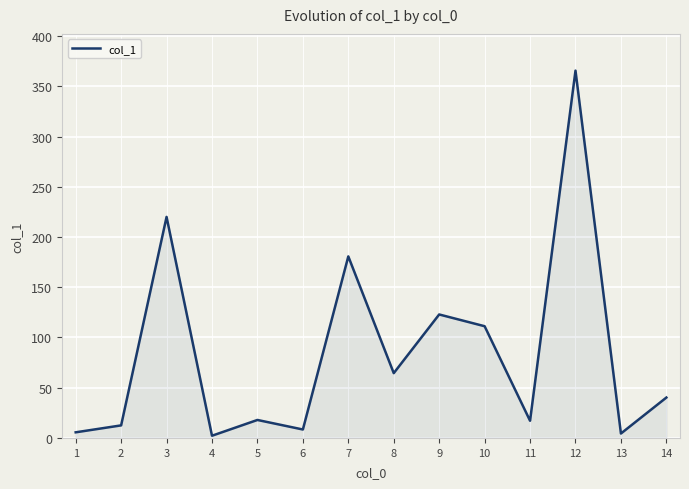

Does the chart display data point markers on the line(s)?

No